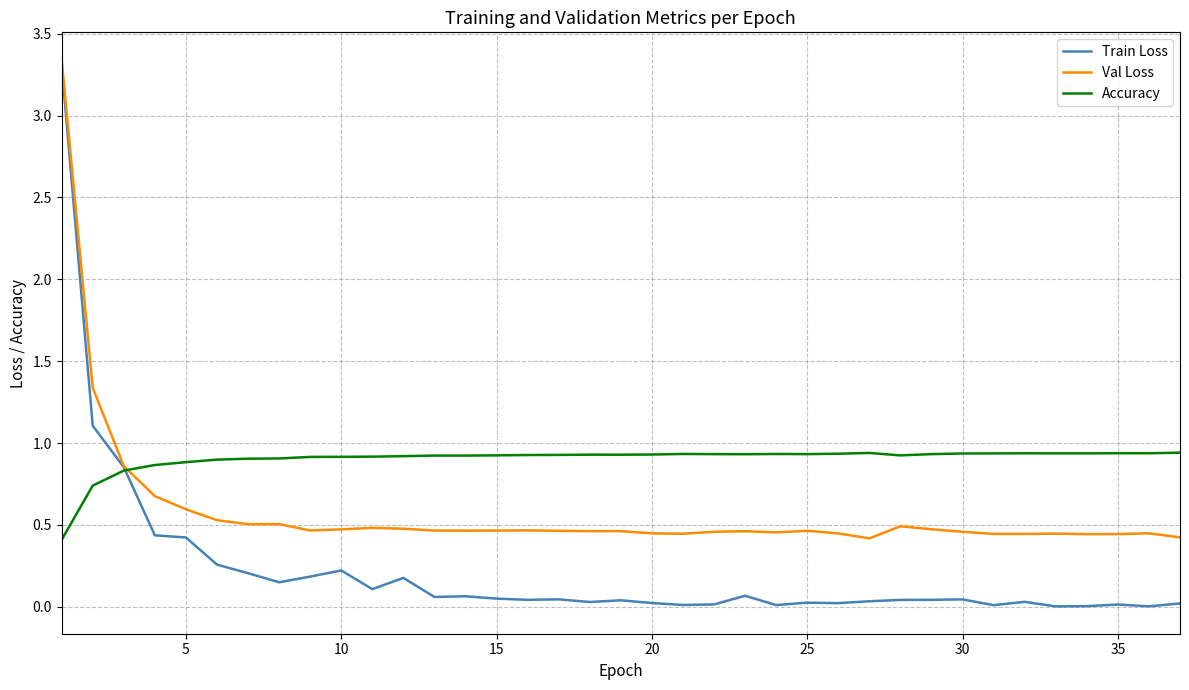

Which series has the widest spread of values?

Train Loss